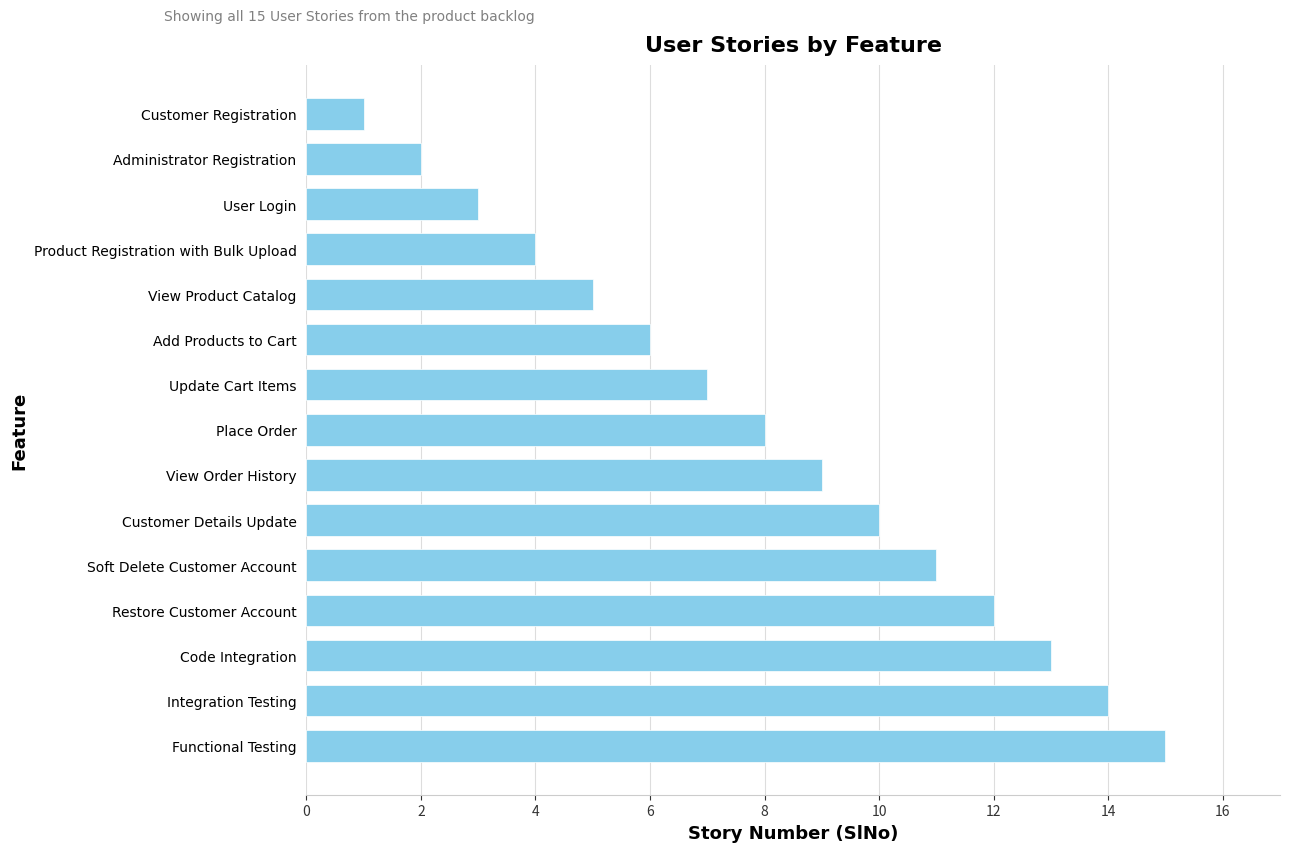

Does the chart contain stacked bars?

No